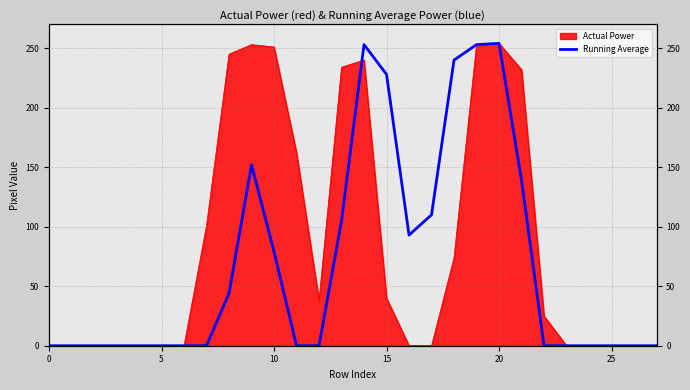

True or false: the data shows 0 at 22.

True